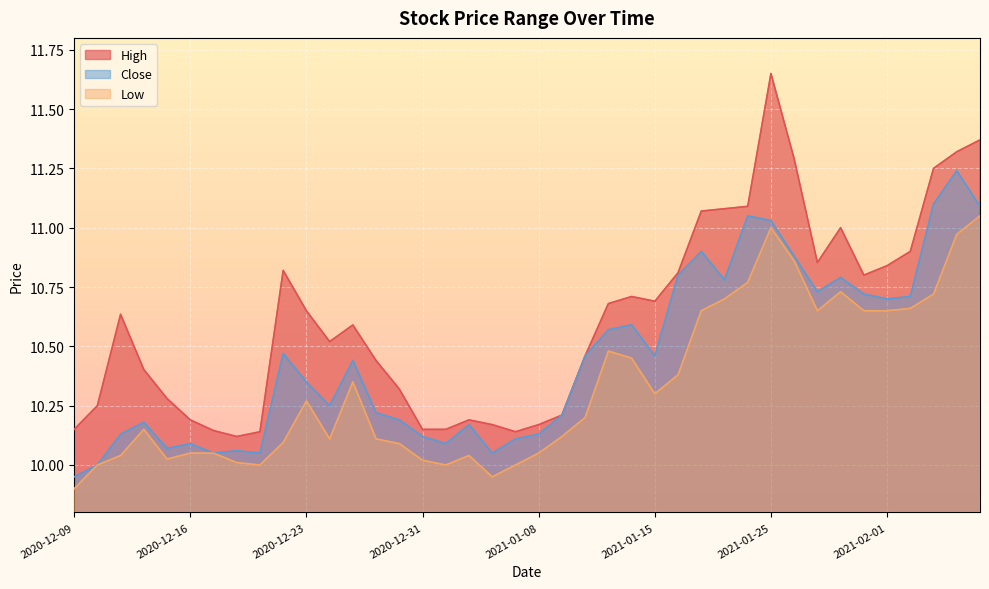

Reading left to right, extract all data points from this chart.

High: 2020-12-09=10.1	2020-12-10=10.2	2020-12-11=10.6	2020-12-14=10.4	2020-12-15=10.3	2020-12-16=10.2	2020-12-17=10.1	2020-12-18=10.1	2020-12-21=10.1	2020-12-22=10.8	2020-12-23=10.6	2020-12-24=10.5	2020-12-28=10.6	2020-12-29=10.4	2020-12-30=10.3	2020-12-31=10.1	2021-01-04=10.1	2021-01-05=10.2	2021-01-06=10.2	2021-01-07=10.1	2021-01-08=10.2	2021-01-11=10.2	2021-01-12=10.5	2021-01-13=10.7	2021-01-14=10.7	2021-01-15=10.7	2021-01-19=10.8	2021-01-20=11.1	2021-01-21=11.1	2021-01-22=11.1	2021-01-25=11.6	2021-01-26=11.3	2021-01-27=10.9	2021-01-28=11.0	2021-01-29=10.8	2021-02-01=10.8	2021-02-02=10.9	2021-02-03=11.2	2021-02-04=11.3	2021-02-05=11.4
Close: 2020-12-09=9.9	2020-12-10=10.0	2020-12-11=10.1	2020-12-14=10.2	2020-12-15=10.1	2020-12-16=10.1	2020-12-17=10.1	2020-12-18=10.1	2020-12-21=10.1	2020-12-22=10.5	2020-12-23=10.4	2020-12-24=10.2	2020-12-28=10.4	2020-12-29=10.2	2020-12-30=10.2	2020-12-31=10.1	2021-01-04=10.1	2021-01-05=10.2	2021-01-06=10.1	2021-01-07=10.1	2021-01-08=10.1	2021-01-11=10.2	2021-01-12=10.5	2021-01-13=10.6	2021-01-14=10.6	2021-01-15=10.5	2021-01-19=10.8	2021-01-20=10.9	2021-01-21=10.8	2021-01-22=11.1	2021-01-25=11.0	2021-01-26=10.9	2021-01-27=10.7	2021-01-28=10.8	2021-01-29=10.7	2021-02-01=10.7	2021-02-02=10.7	2021-02-03=11.1	2021-02-04=11.2	2021-02-05=11.1
Low: 2020-12-09=9.9	2020-12-10=10.0	2020-12-11=10.0	2020-12-14=10.1	2020-12-15=10.0	2020-12-16=10.1	2020-12-17=10.1	2020-12-18=10.0	2020-12-21=10.0	2020-12-22=10.1	2020-12-23=10.3	2020-12-24=10.1	2020-12-28=10.4	2020-12-29=10.1	2020-12-30=10.1	2020-12-31=10.0	2021-01-04=10.0	2021-01-05=10.0	2021-01-06=9.9	2021-01-07=10.0	2021-01-08=10.1	2021-01-11=10.1	2021-01-12=10.2	2021-01-13=10.5	2021-01-14=10.4	2021-01-15=10.3	2021-01-19=10.4	2021-01-20=10.6	2021-01-21=10.7	2021-01-22=10.8	2021-01-25=11.0	2021-01-26=10.9	2021-01-27=10.6	2021-01-28=10.7	2021-01-29=10.6	2021-02-01=10.6	2021-02-02=10.7	2021-02-03=10.7	2021-02-04=11.0	2021-02-05=11.1